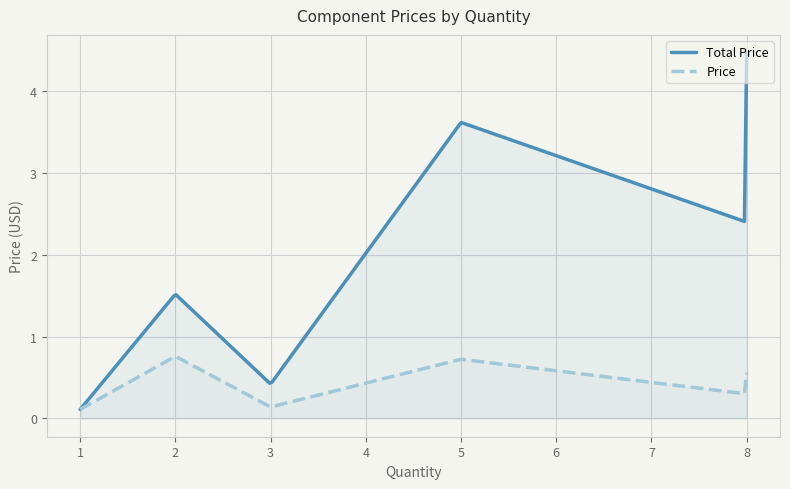

Which series has the largest range (max minus min)?

Total Price